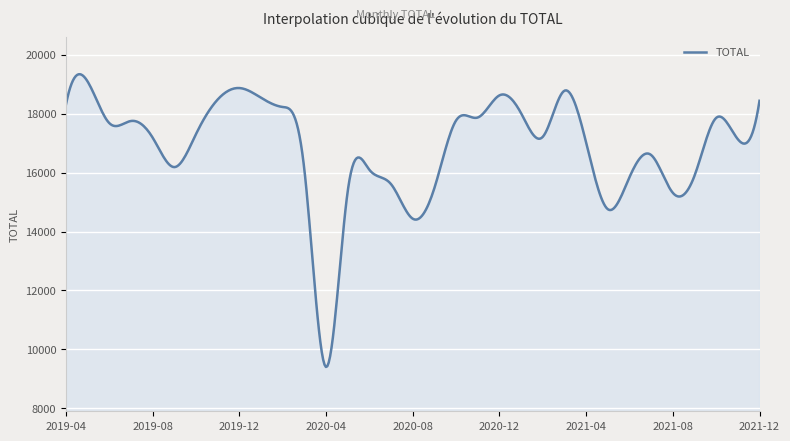

What is the difference between the maximum and minimum values?

9929.3